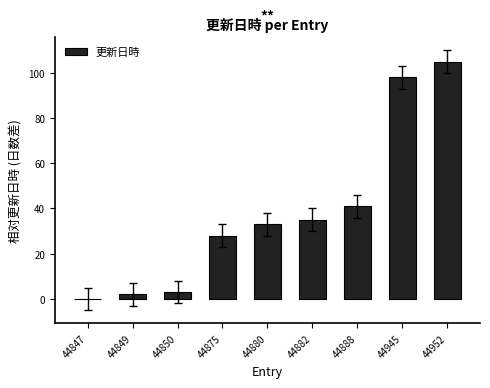

What is the sum of all values?

345